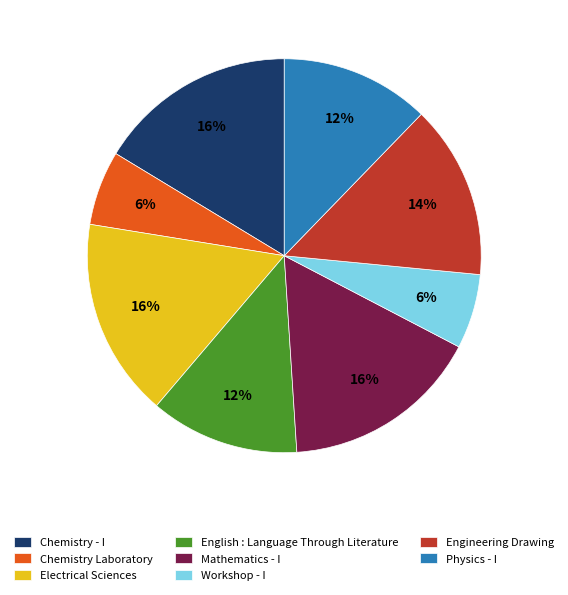

Do Physics - I and Electrical Sciences together represent more than half of the pie?

No